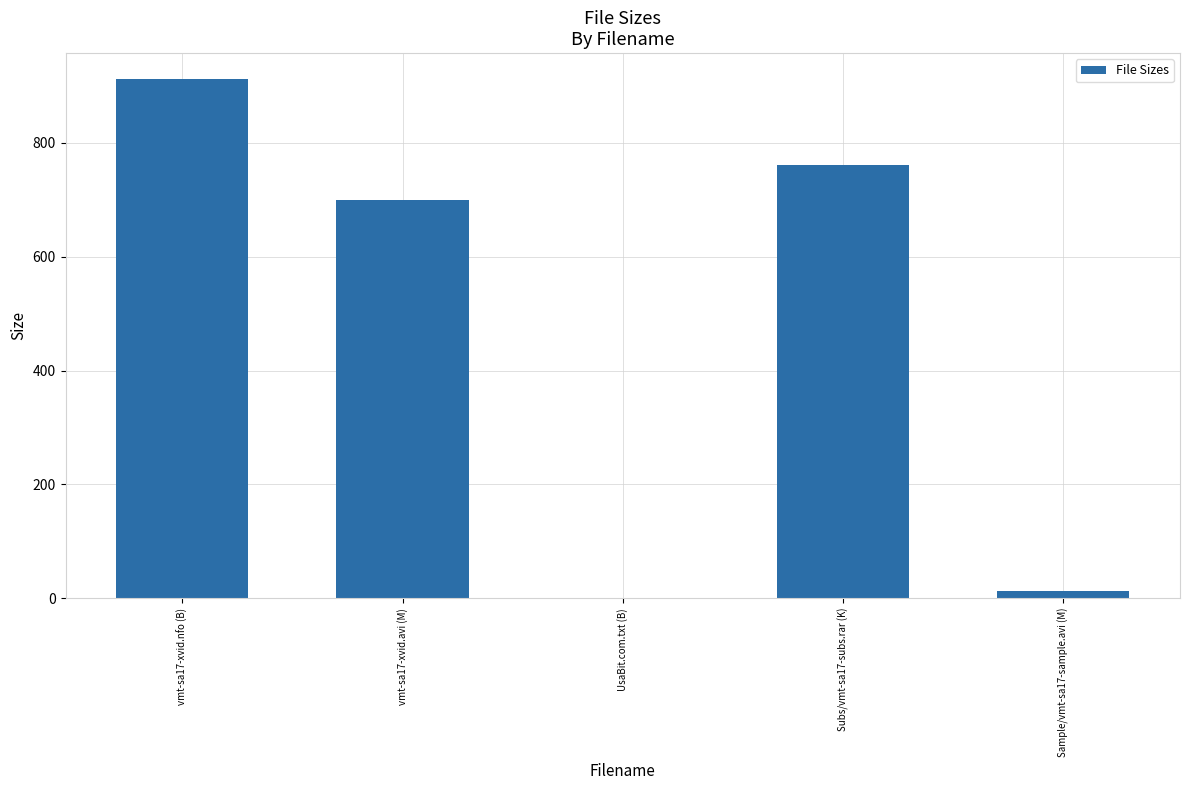

The value at UsaBit.com.txt (B) is 379.6. True or false?

False